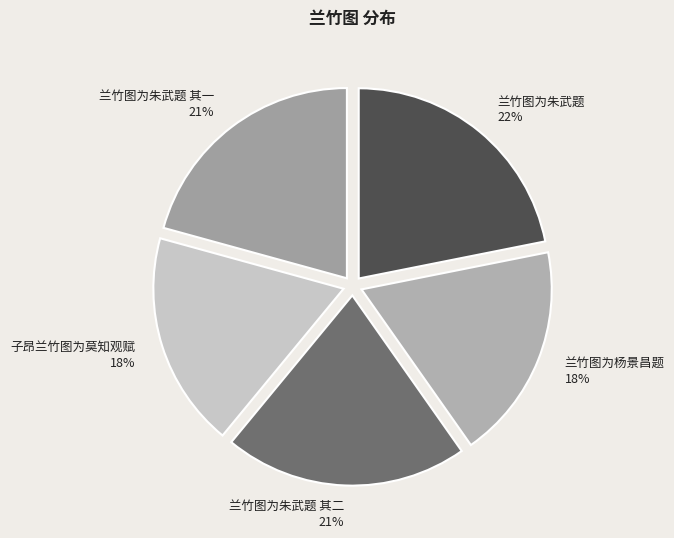

To the nearest percent, what is the average slice percentage?

20%